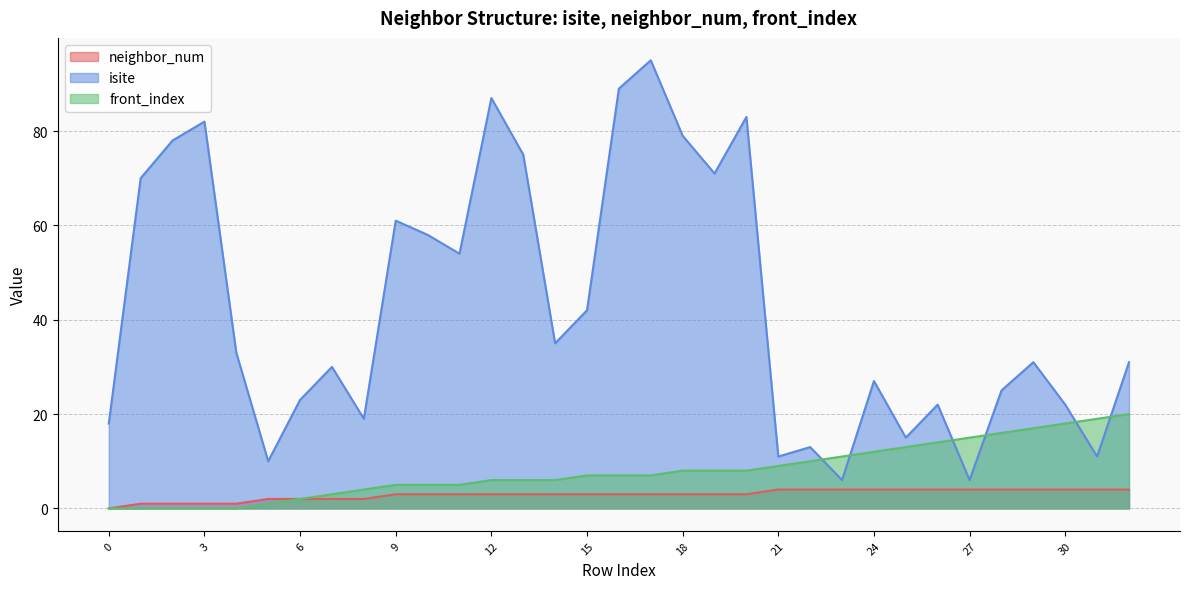

Is the value of front_index at 7 greater than the value of neighbor_num at 15?

No